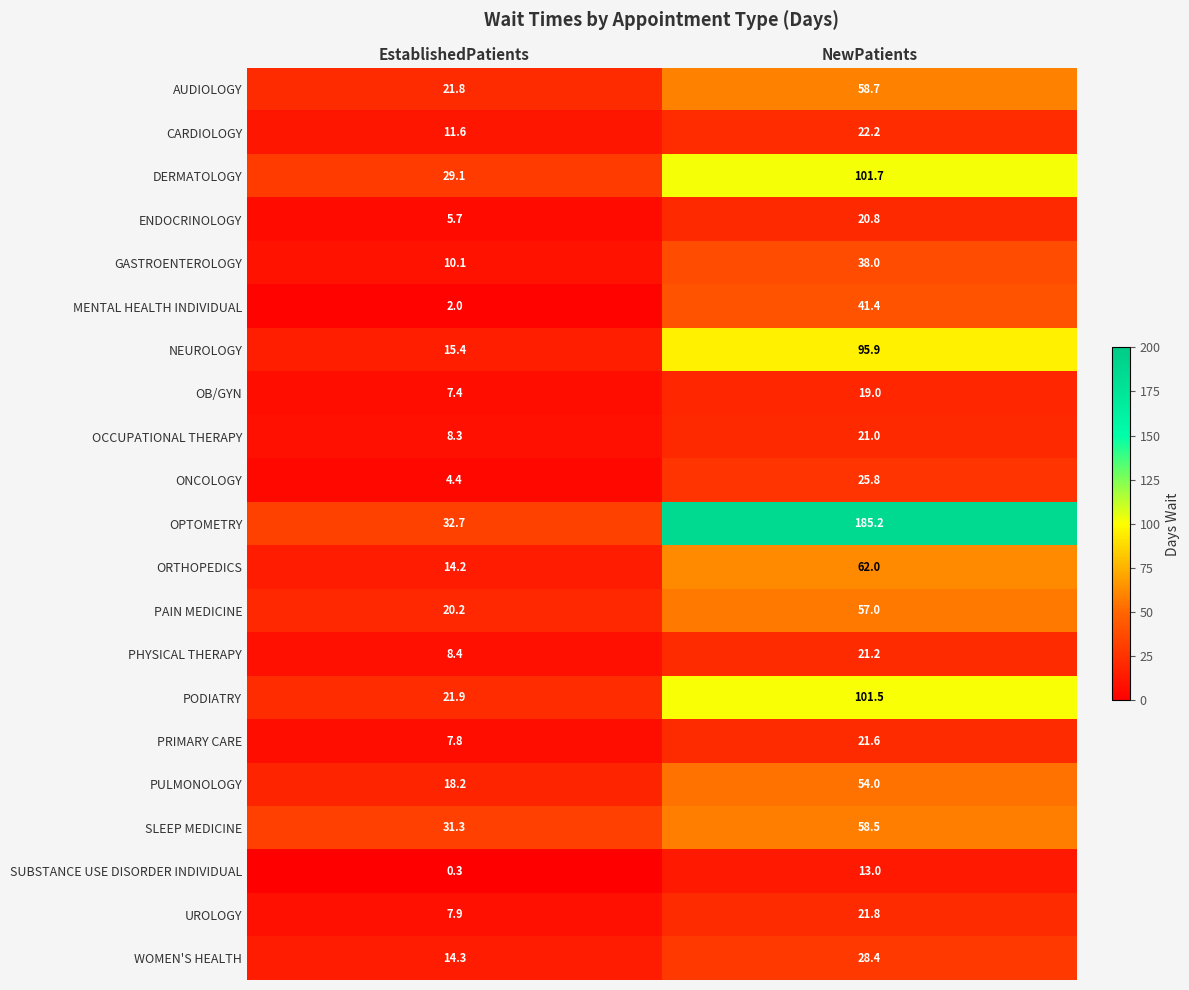

What is the average value of the OB/GYN series?

13.2